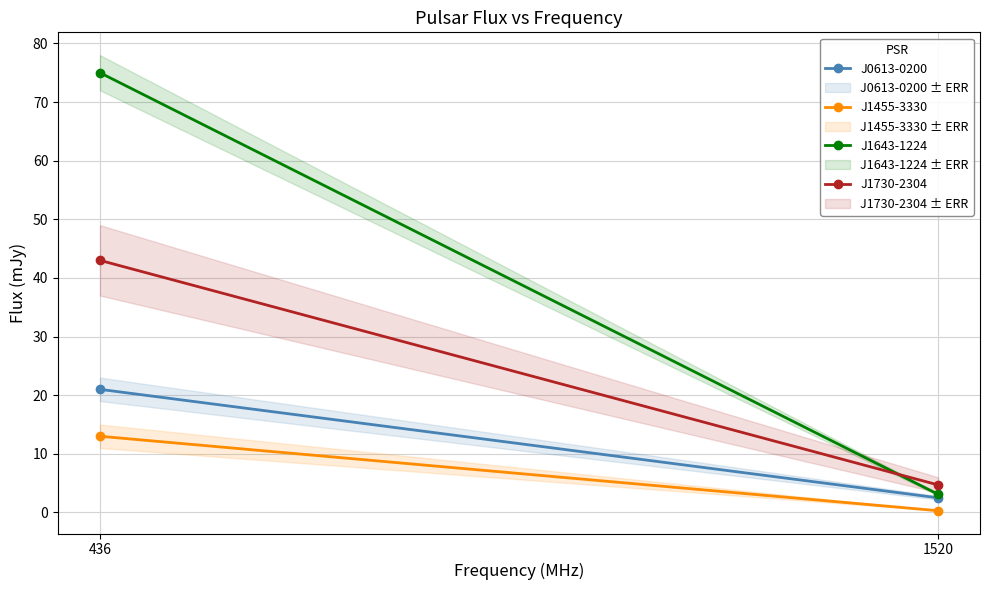

What is the value of the J0613-0200 point at the 2nd from the left?

2.5